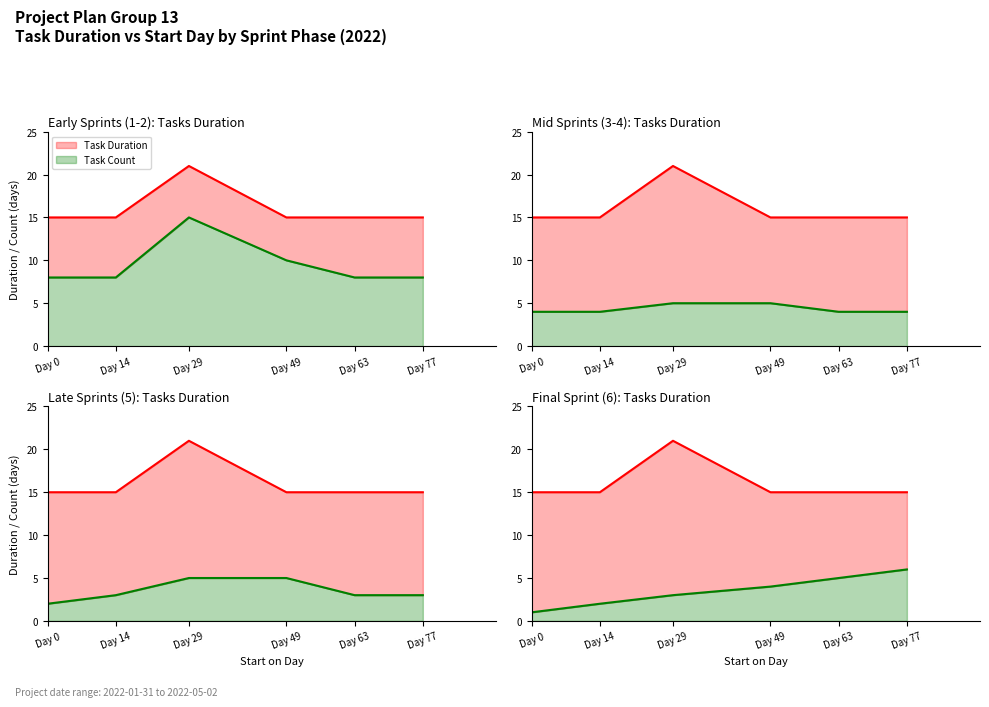

True or false: Task Count has a value of 2 at Day 14.

True